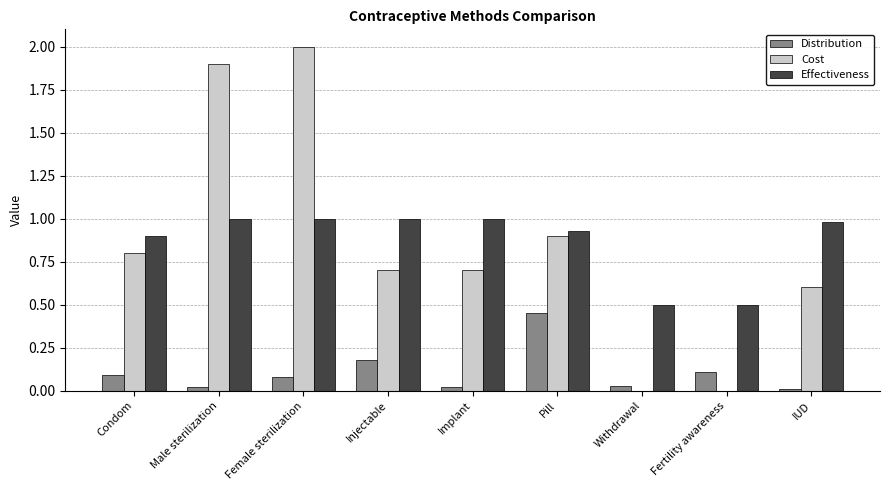

The value of Effectiveness at Pill is 0.9. True or false?

True